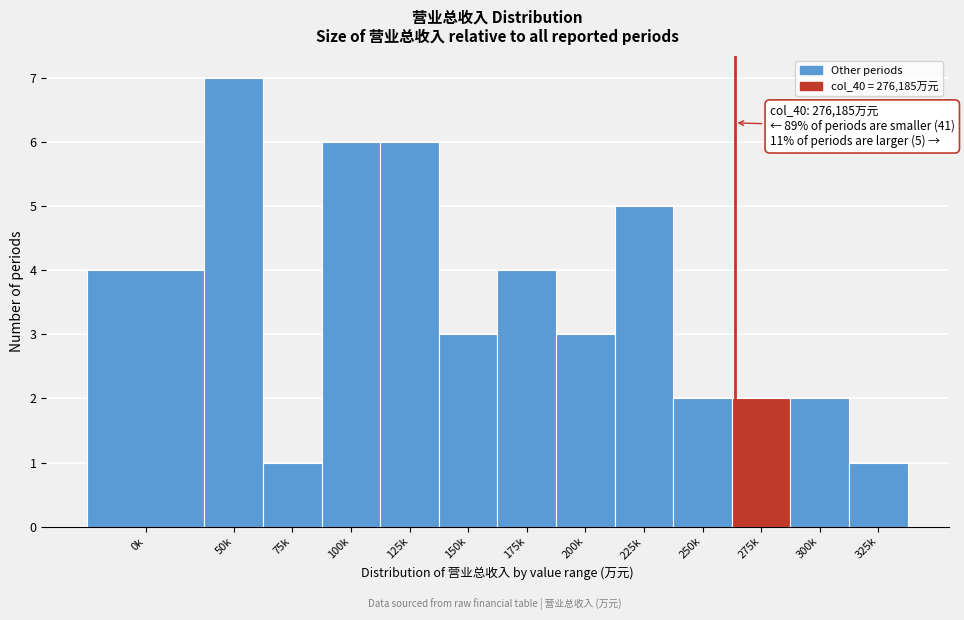

Reading left to right, what are all the values shown in this chart?

0k=4	50k=7	75k=1	100k=6	125k=6	150k=3	175k=4	200k=3	225k=5	250k=2	275k=2	300k=2	325k=1